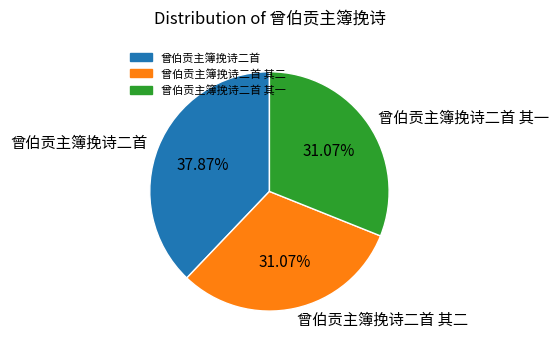

Which has a higher value, 曾伯贡主簿挽诗二首 其二 or 曾伯贡主簿挽诗二首?

曾伯贡主簿挽诗二首